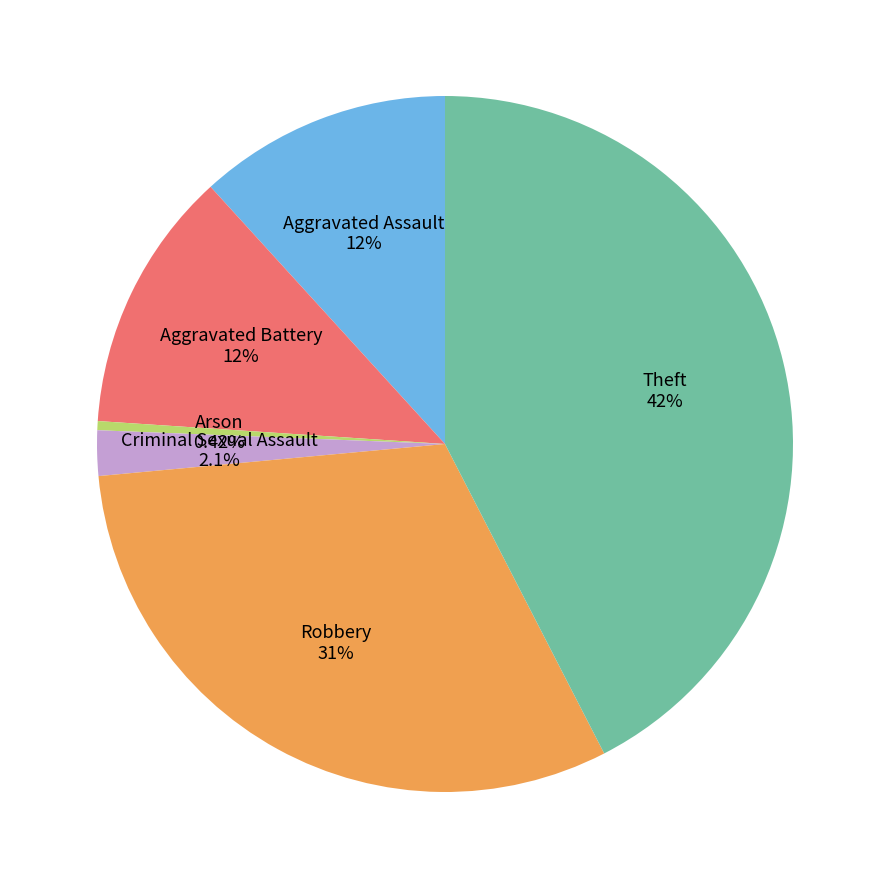

Which slice is the largest?

Theft